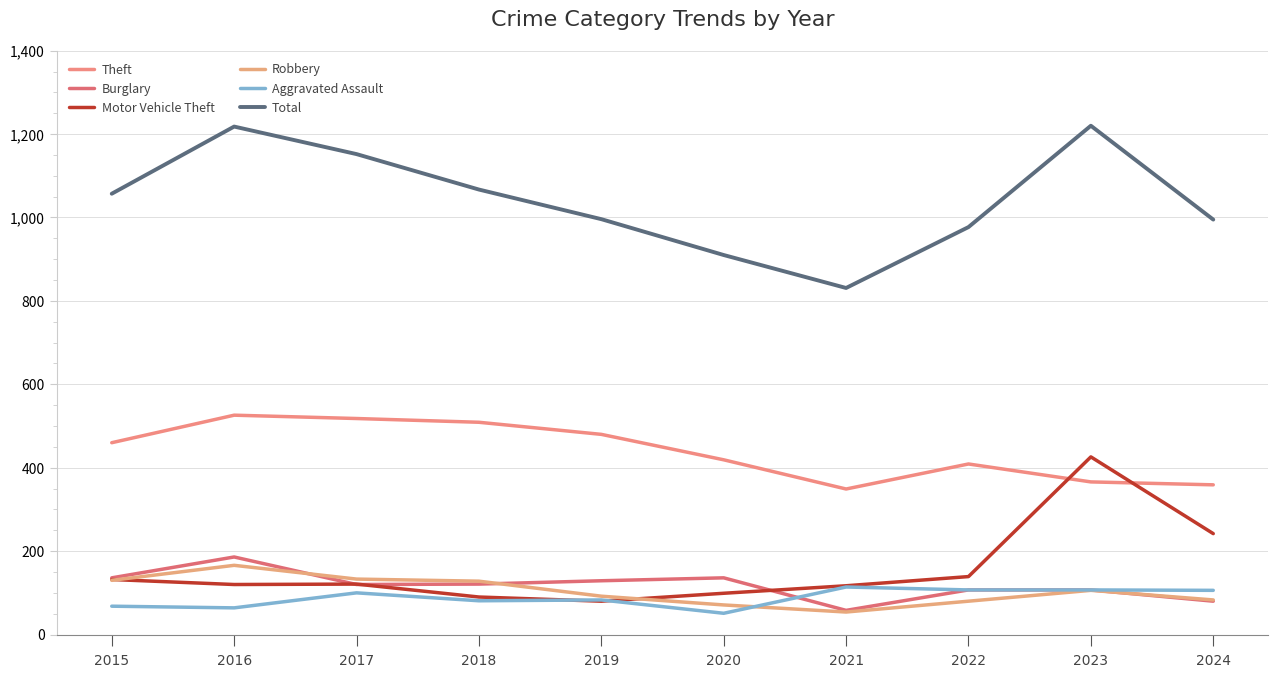

Rank the series by their maximum value, from highest to lowest.

Total, Theft, Motor Vehicle Theft, Burglary, Robbery, Aggravated Assault